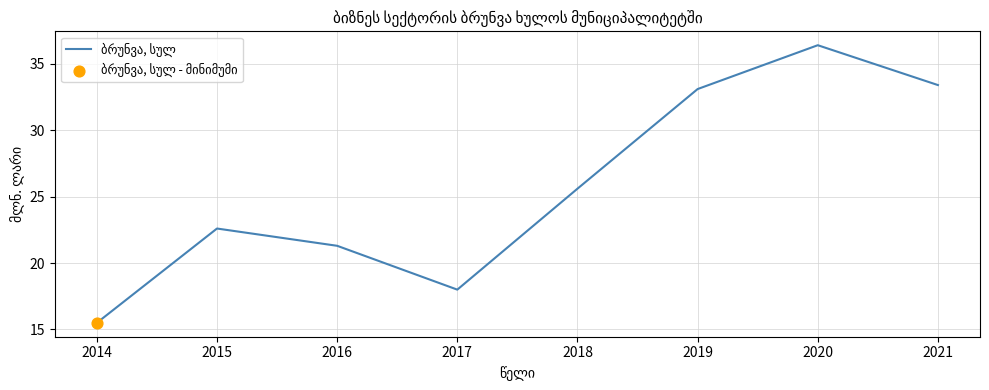

Approximately how many times larger is the value at 2021 compared to 2016?

1.6